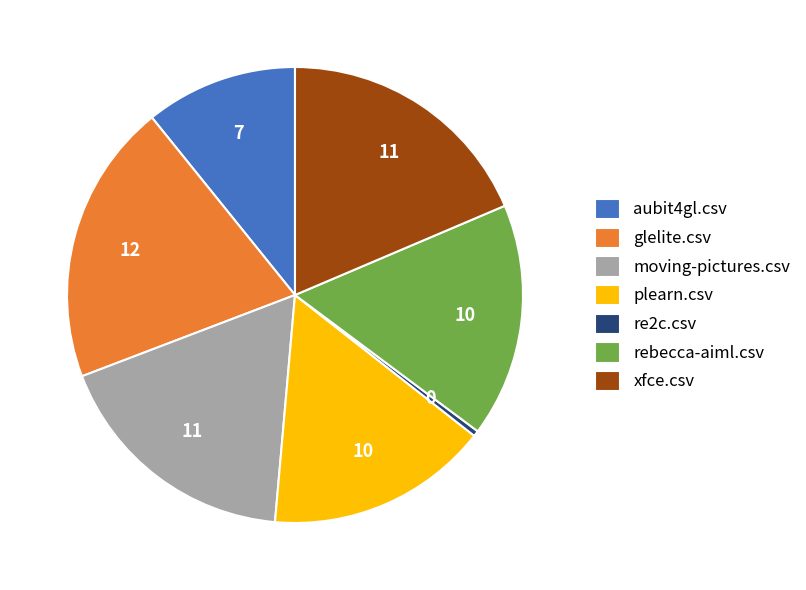

Count the number of slices in the pie.

7